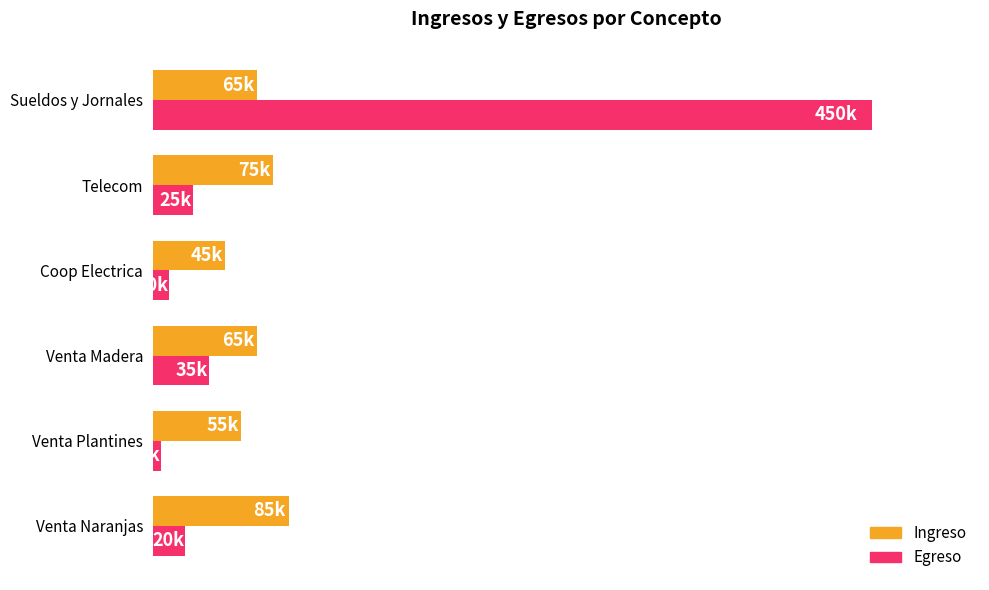

What is the minimum value shown in the chart?

5000